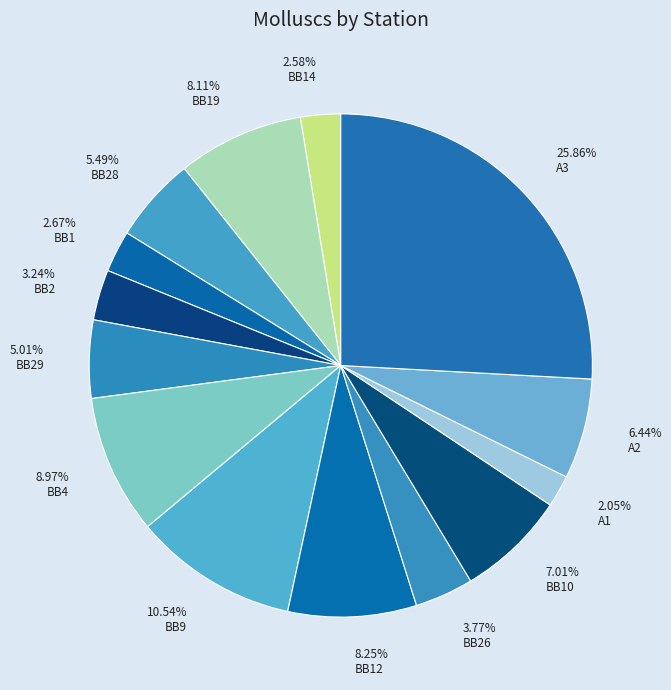

What percentage is the BB9 slice, to the nearest percent?

11%